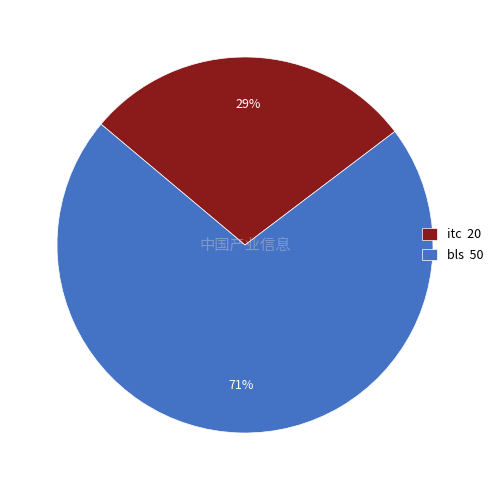

Rank the categories by value from highest to lowest.

bls, itc